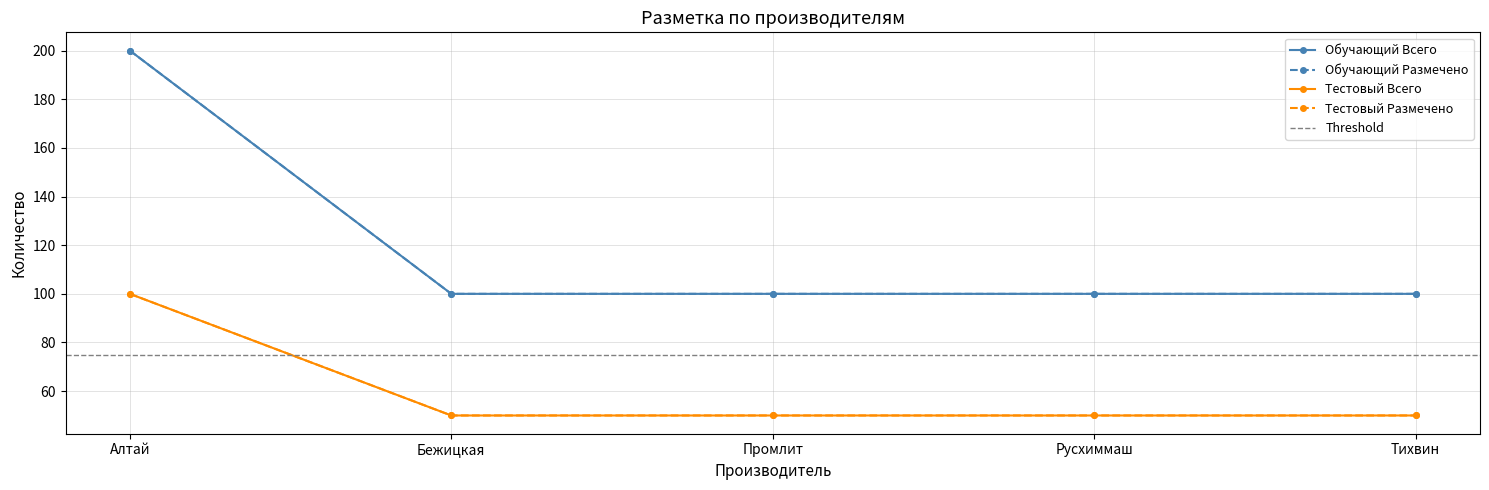

Does the chart display data point markers on the line(s)?

Yes